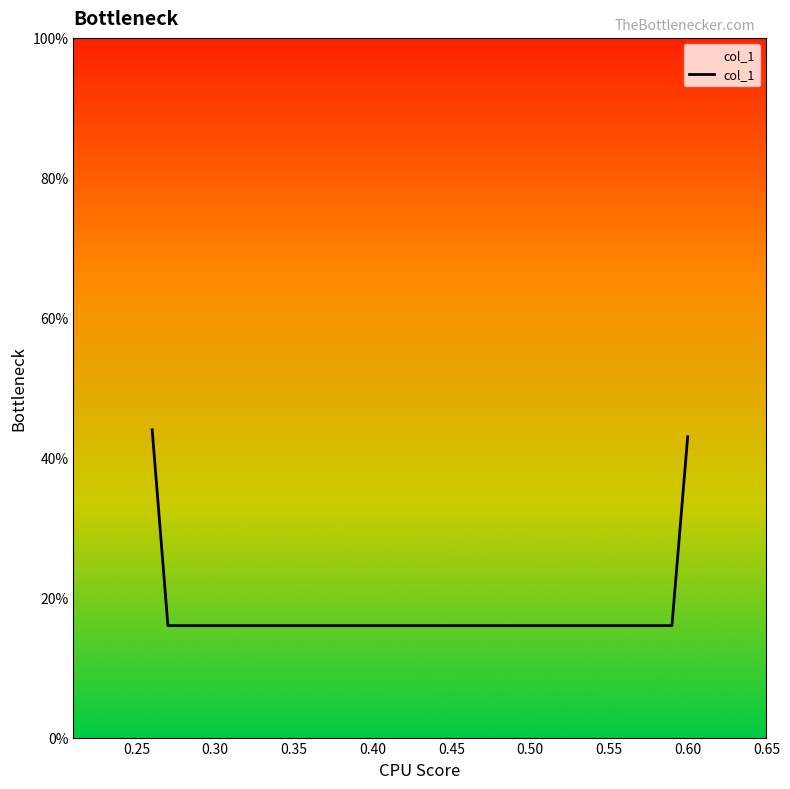

Does the chart have visible grid lines?

No